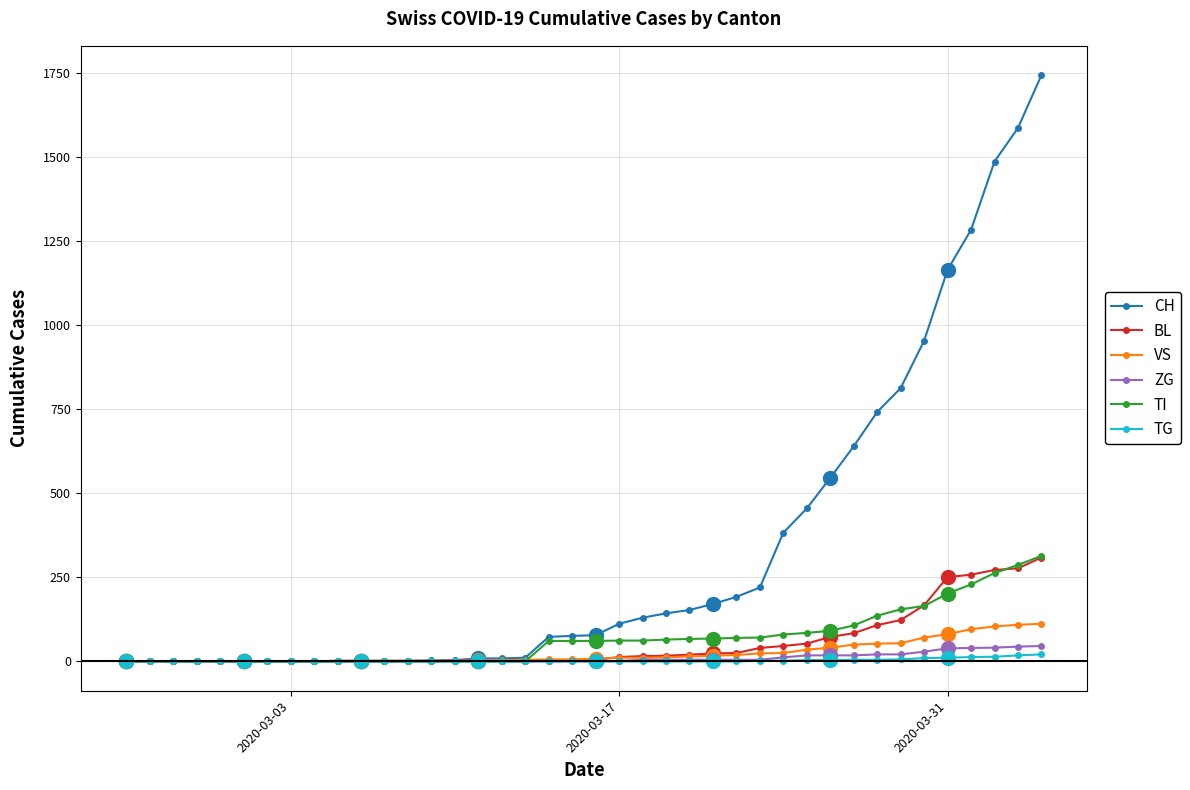

How many lines are shown in the chart?

6